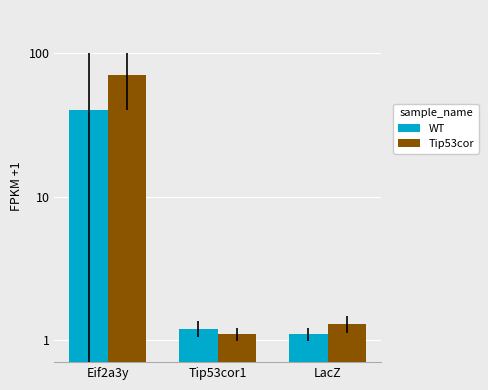

What is the lowest value of the WT series?

1.1